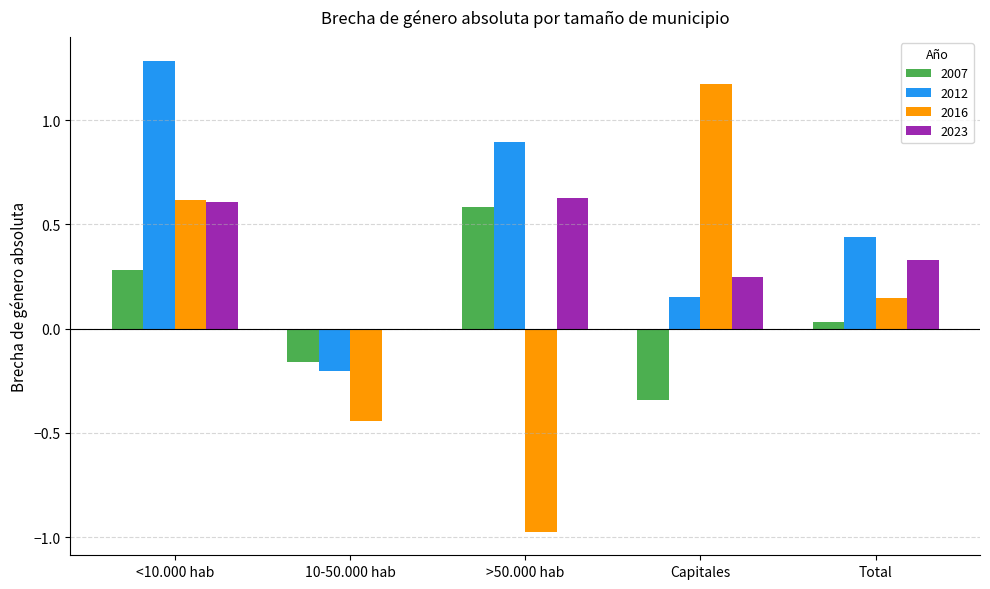

True or false: 2007 has a value of 0.2 at >50.000 hab.

False